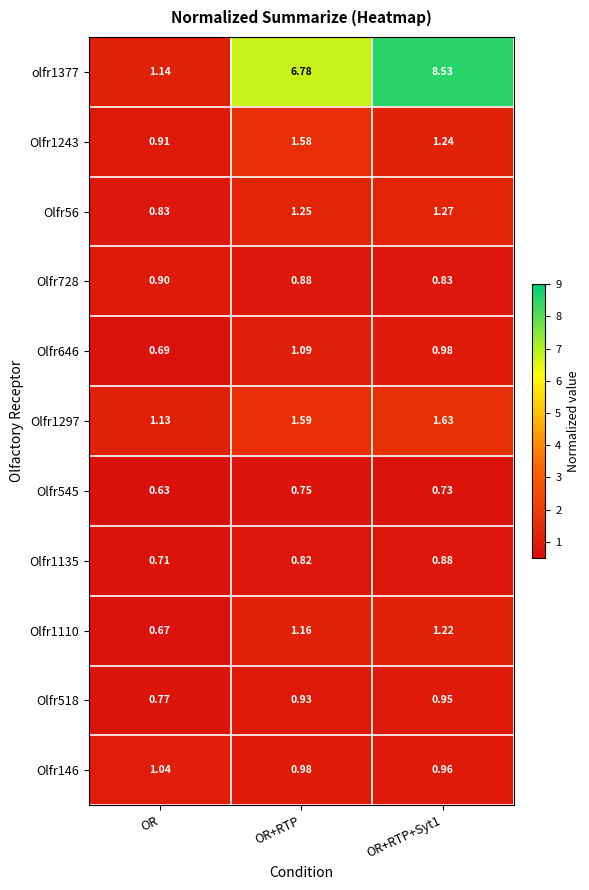

Is the value of Olfr1135 at OR+RTP greater than the value of Olfr1297 at OR?

No